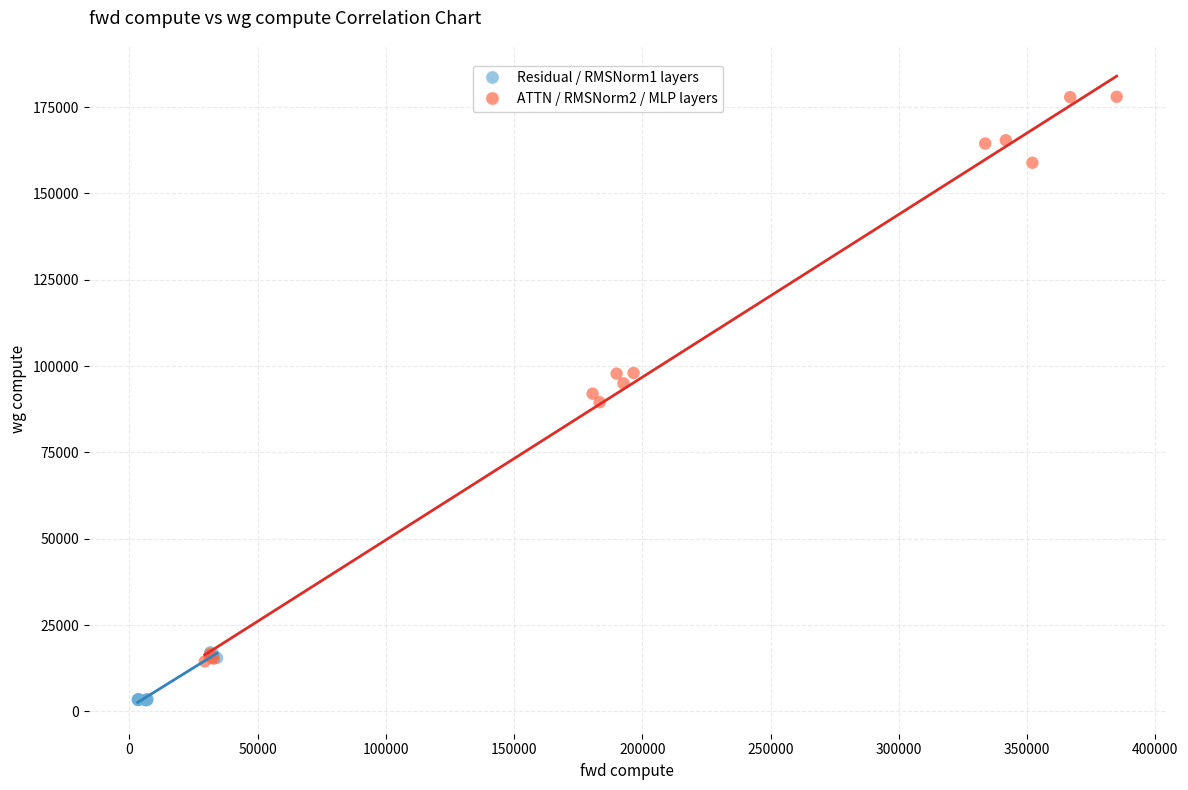

Which series has the largest Y range (max minus min)?

ATTN / RMSNorm2 / MLP layers